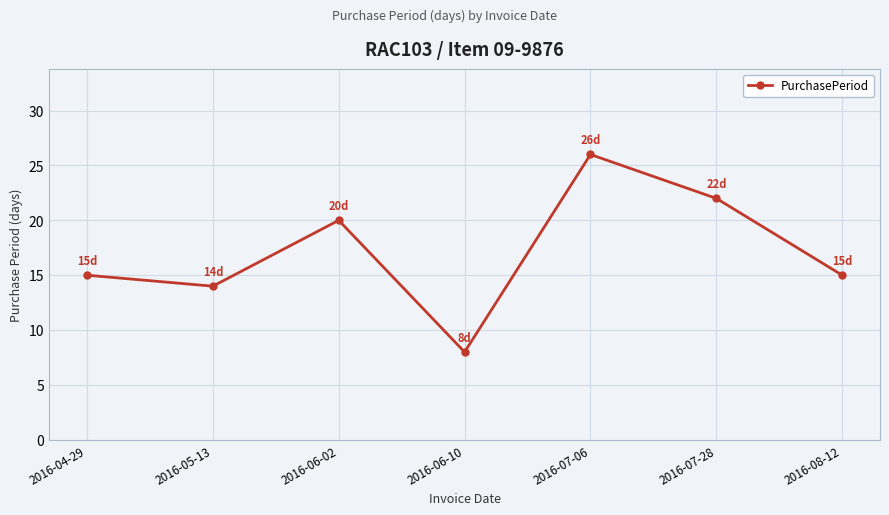

The chart shows a value of 6 at 2016-06-02. True or false?

False